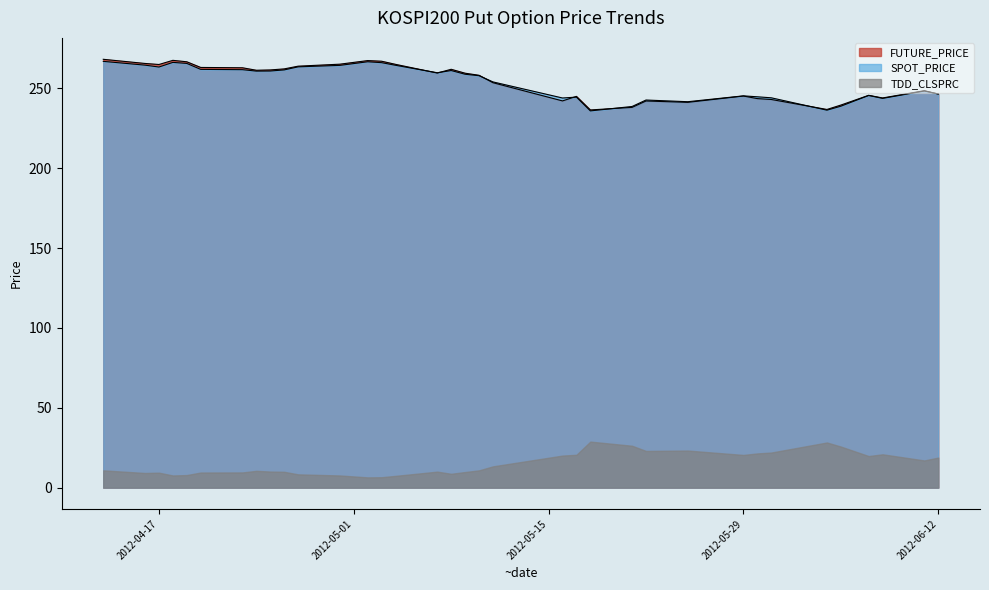

True or false: TDD_CLSPRC and FUTURE_PRICE intersect in this chart.

False